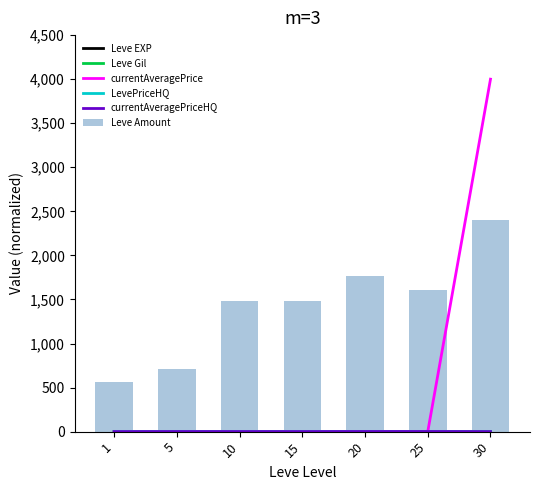

Which series changed the most between 10 and 25?

Leve Amount